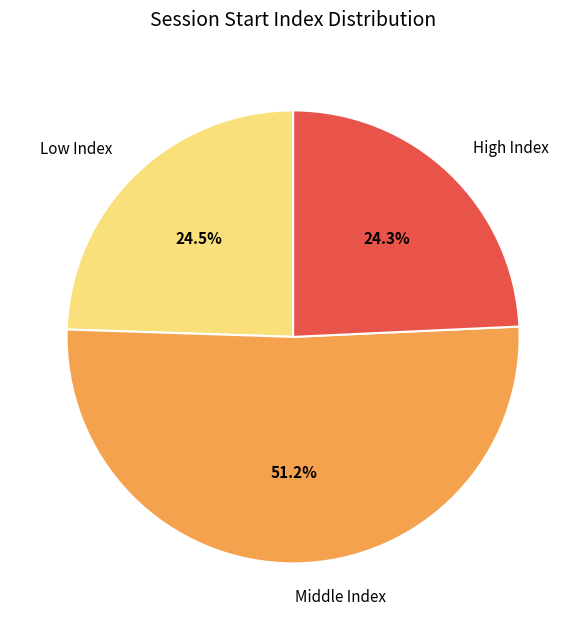

Combined, do High Index and Middle Index account for over 50%?

Yes